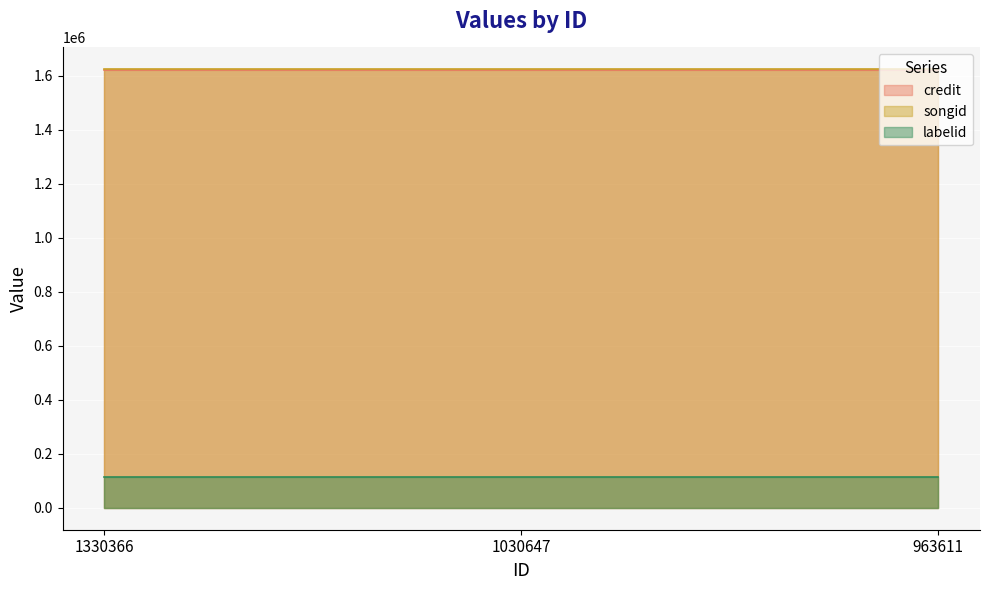

Does the chart display data point markers on the line(s)?

No